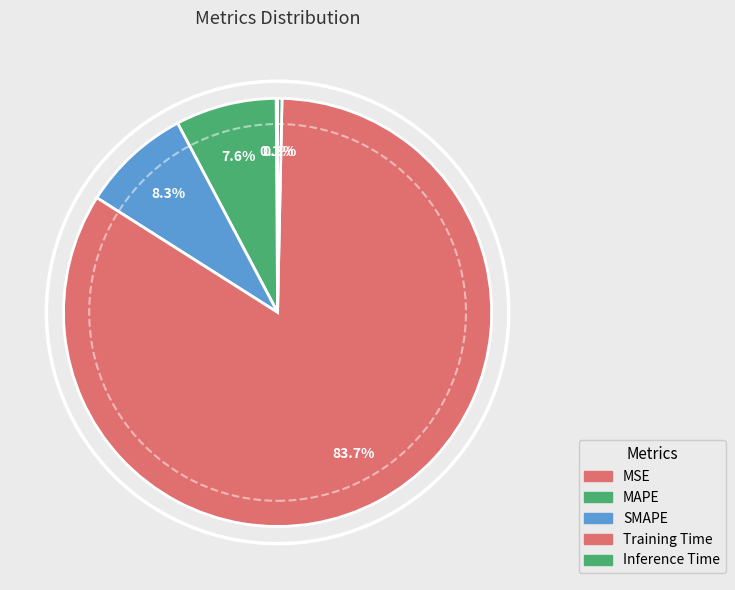

Which category has the smallest portion of the pie?

MSE